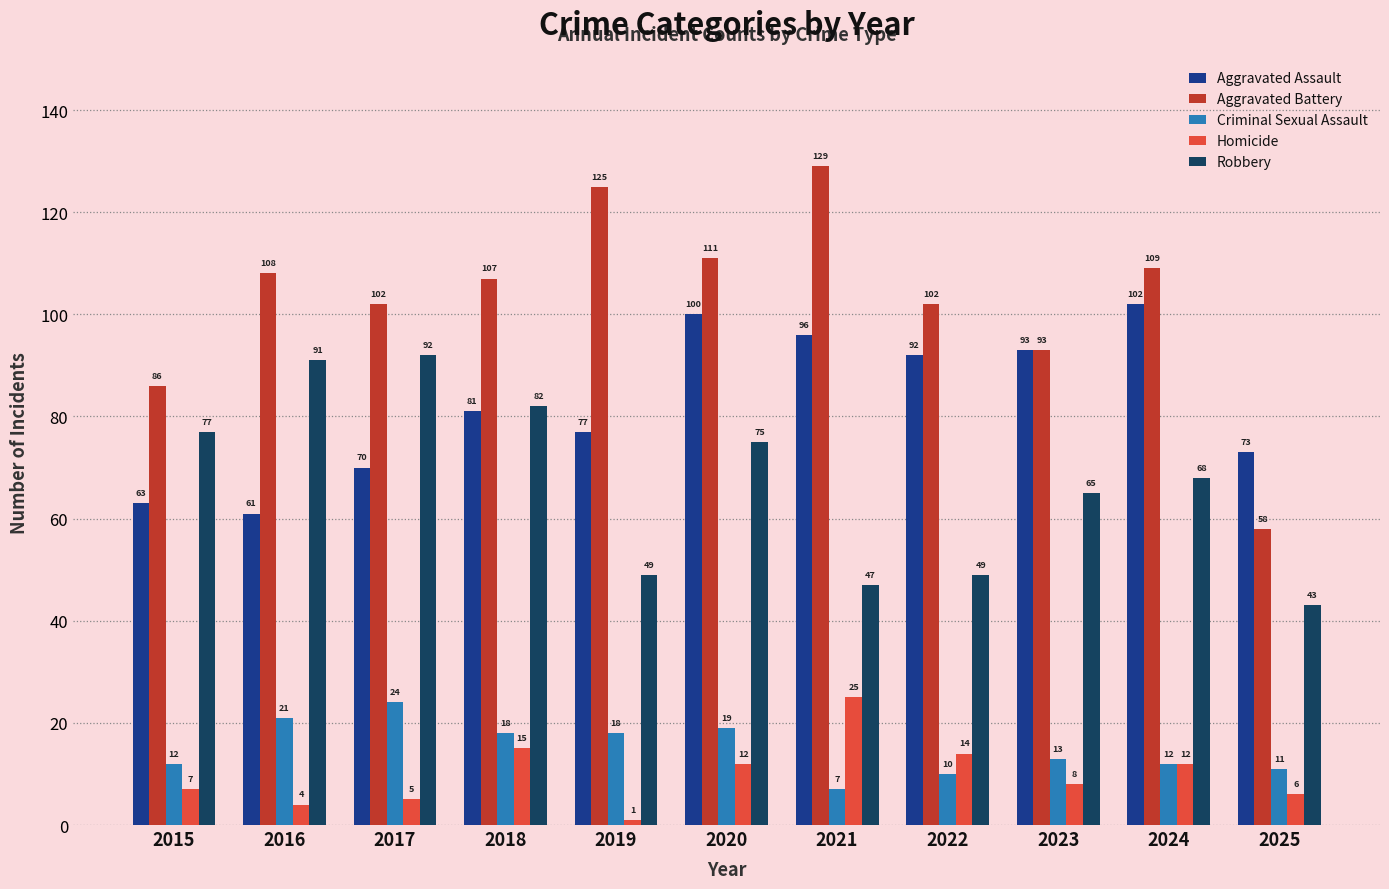

Rank the series by their maximum value, from highest to lowest.

Aggravated Battery, Aggravated Assault, Robbery, Homicide, Criminal Sexual Assault